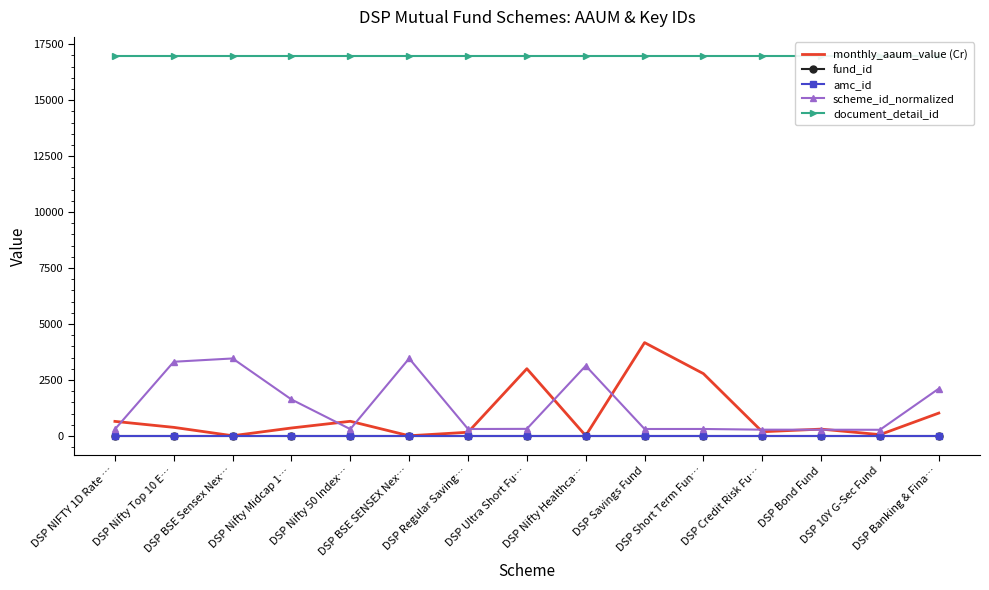

Where is document_detail_id nearest to the value 16977?

DSP NIFTY 1D Rate …